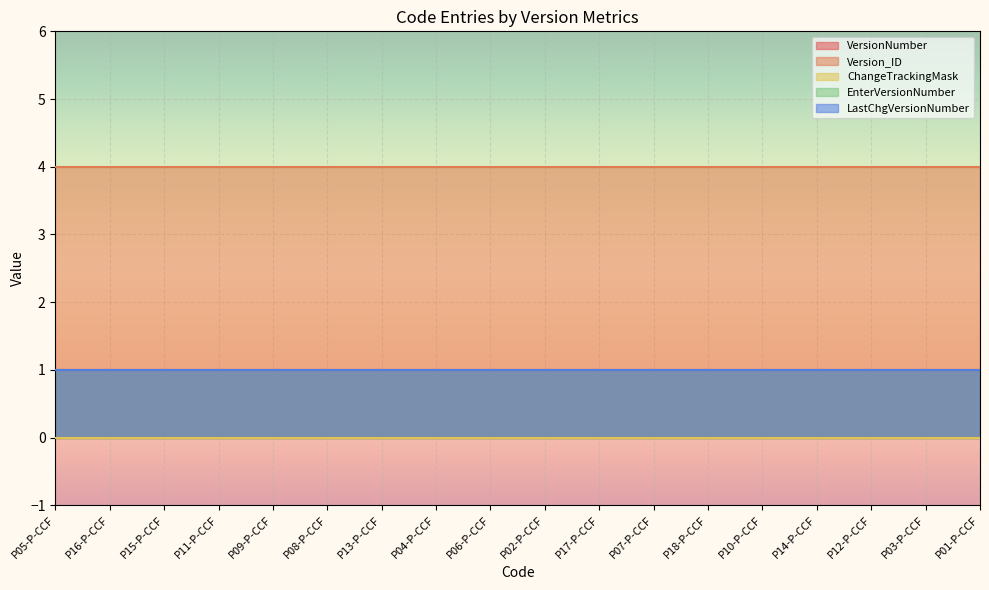

At how many categories does at least one series exceed 0?

18